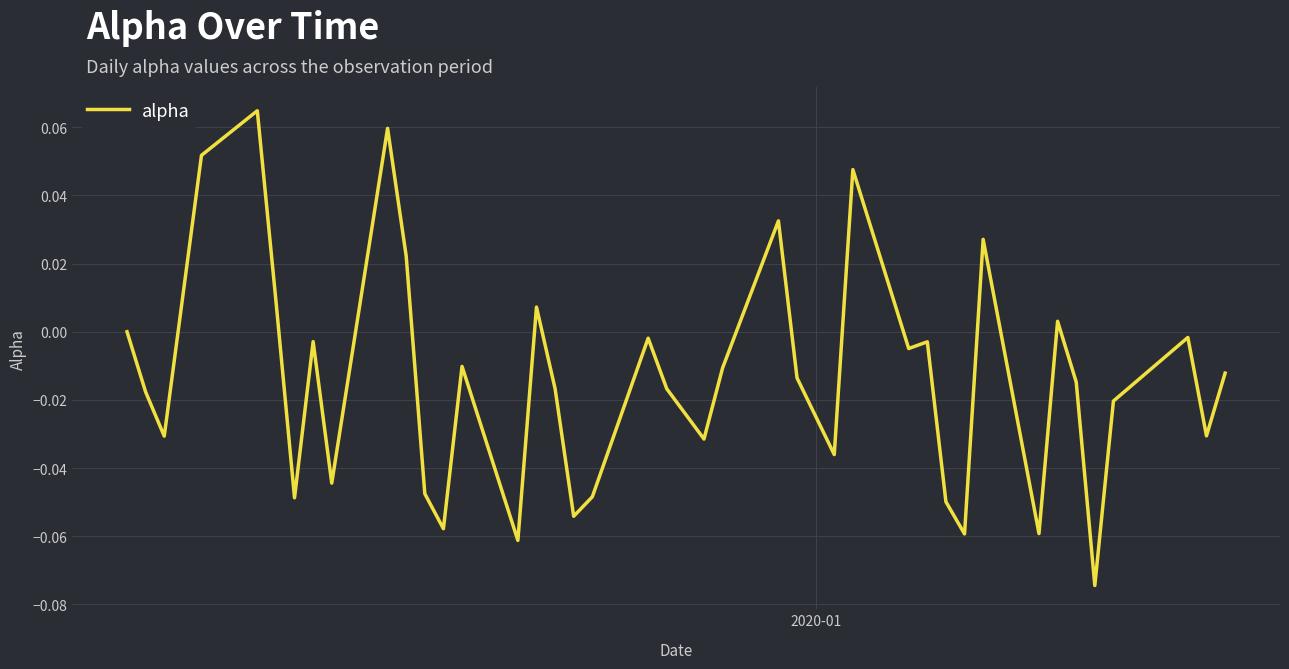

Reading left to right, list all the values displayed in this chart.

0.0	-0.0	-0.0	0.1	0.1	0.0	-0.0	-0.0	-0.0	0.1	0.0	-0.0	-0.1	-0.0	-0.1	0.0	-0.0	-0.1	-0.0	-0.0	-0.0	-0.0	-0.0	0.0	-0.0	-0.0	0.0	-0.0	-0.0	-0.0	-0.1	0.0	-0.1	0.0	-0.0	-0.1	-0.0	-0.0	-0.0	-0.0